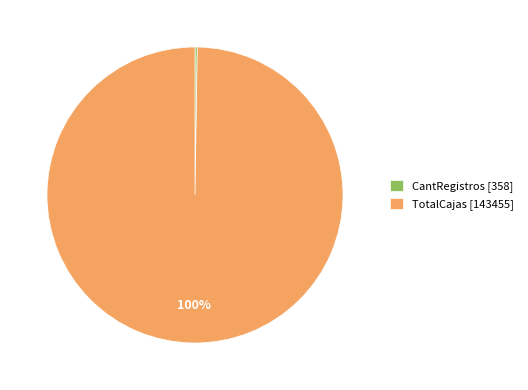

What is the majority slice?

TotalCajas